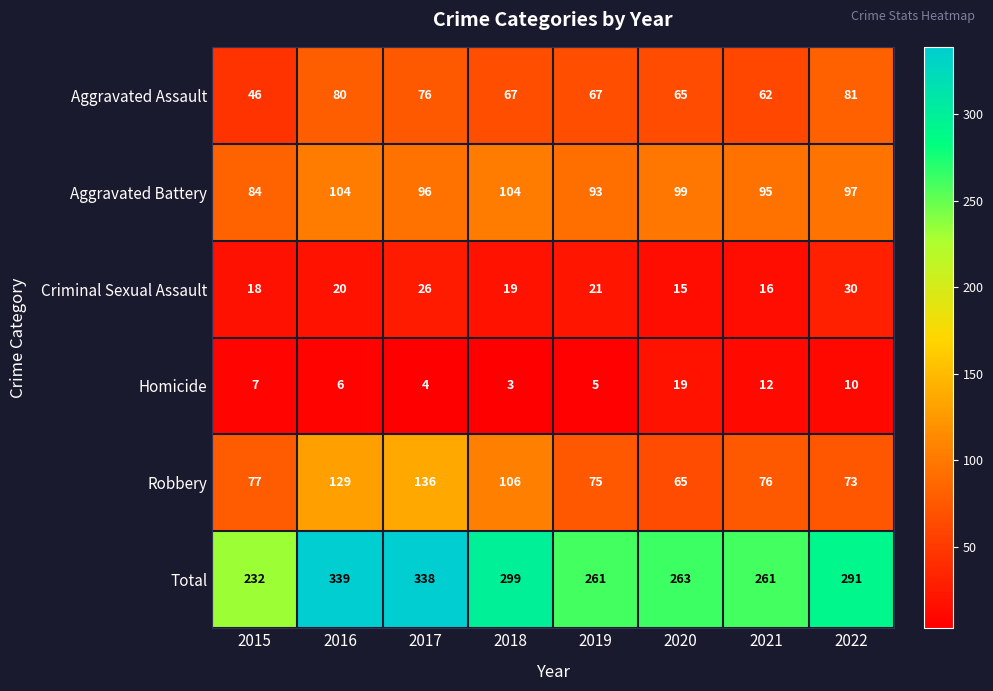

What value does the Aggravated Battery series have at 2021, to the nearest 5?

95